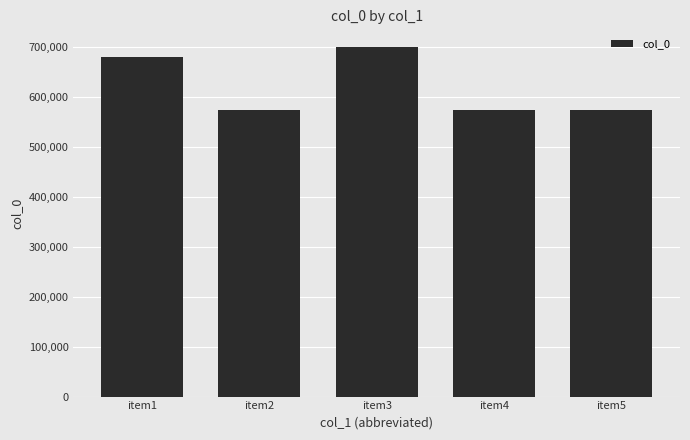

What is the value of the 3rd bar from the left?

699365